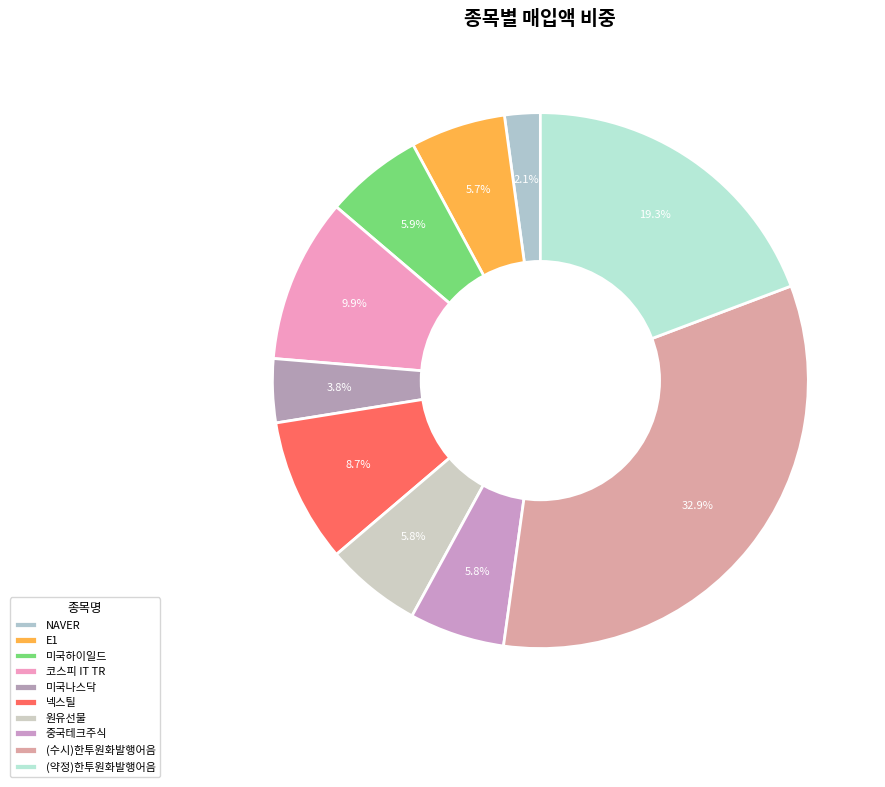

Which slice is the smallest?

NAVER